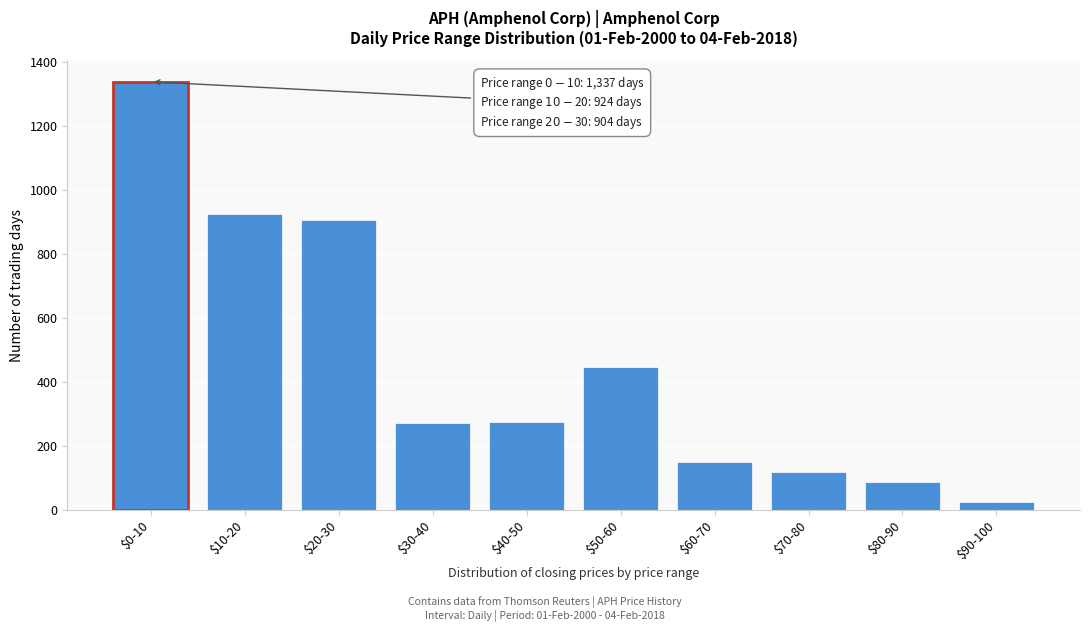

Which label corresponds to the largest value in the chart?

$0-10